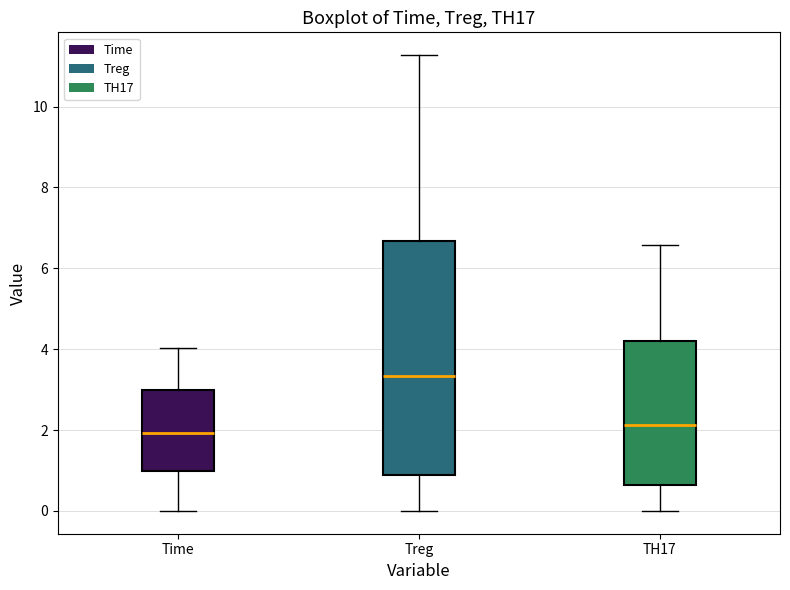

Comparing the boxes themselves (not the whiskers), which one is the tallest?

Treg